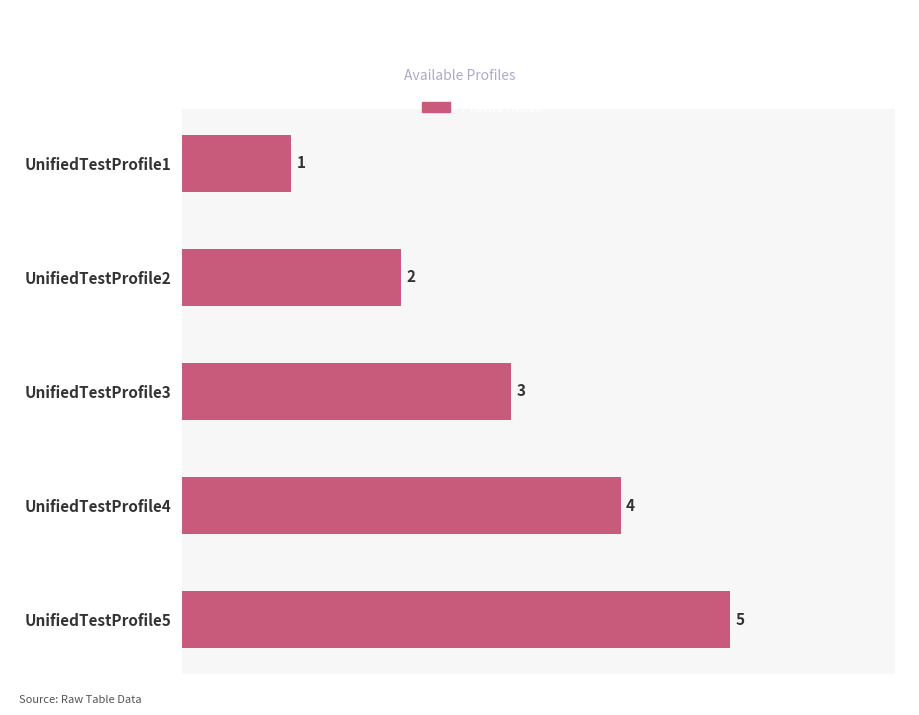

Rank the categories by value from lowest to highest.

UnifiedTestProfile1, UnifiedTestProfile2, UnifiedTestProfile3, UnifiedTestProfile4, UnifiedTestProfile5